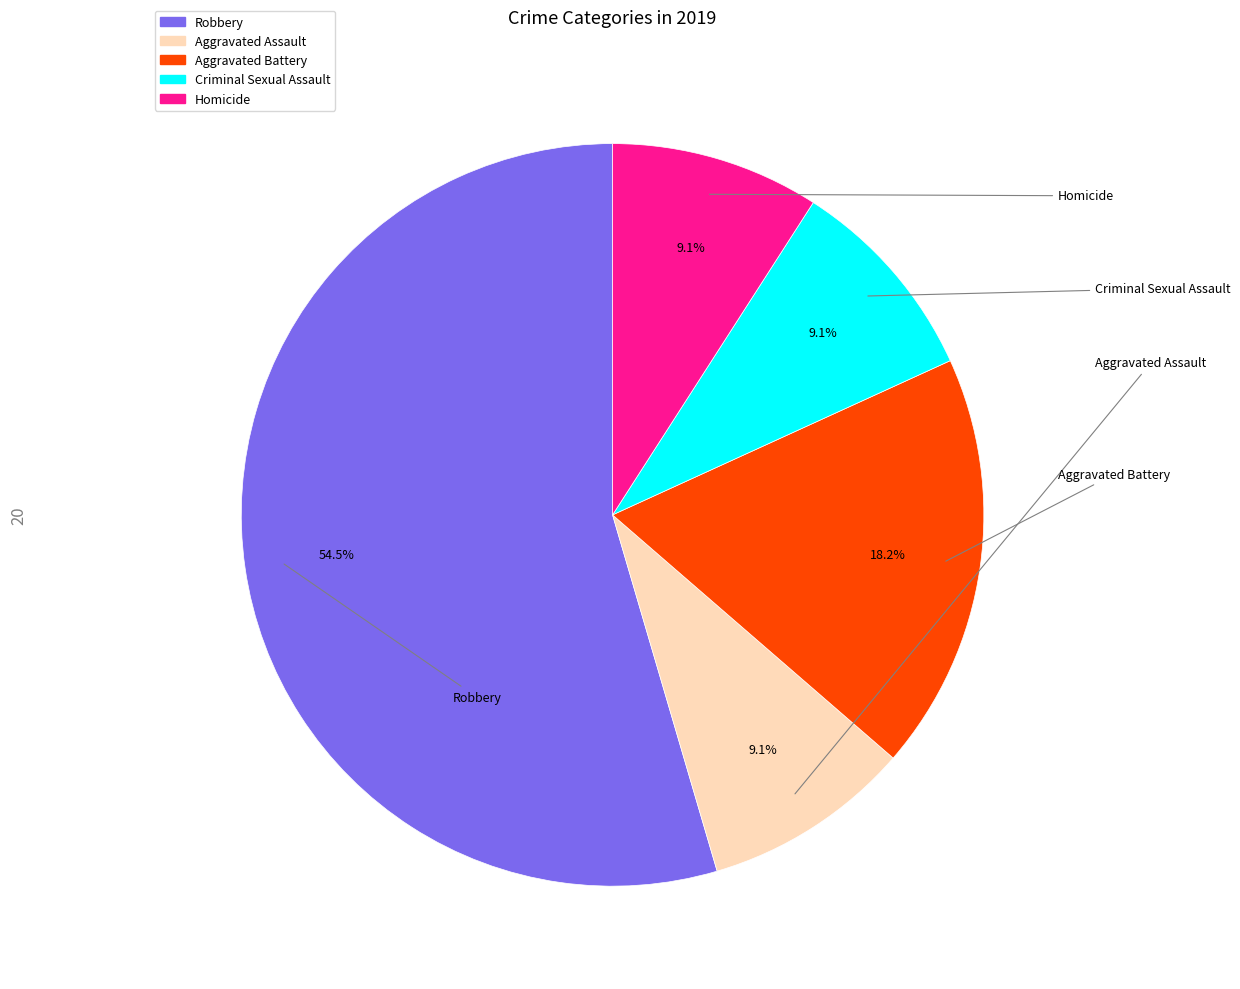

Count the number of slices in the pie.

5